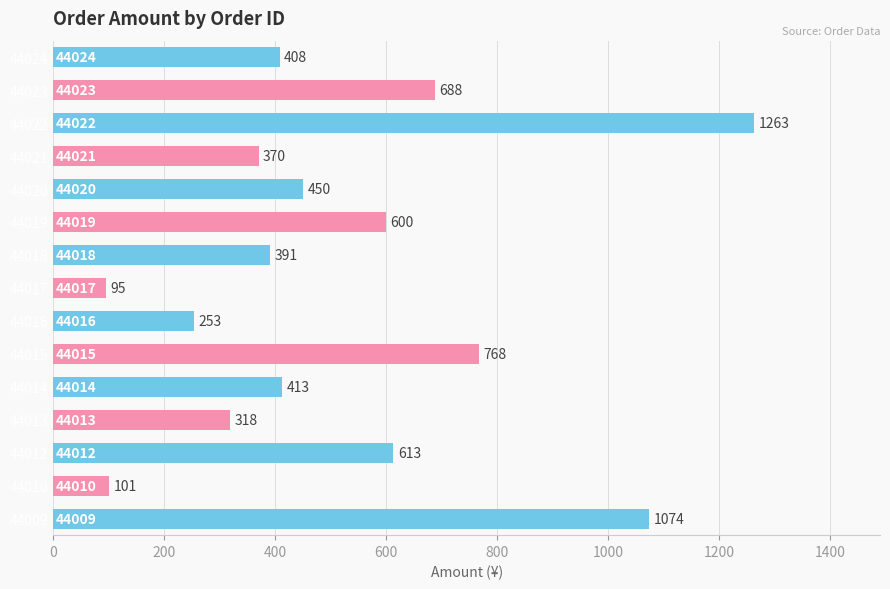

List the labels in order of value, largest first.

44022, 44009, 44015, 44023, 44012, 44019, 44020, 44014, 44024, 44018, 44021, 44013, 44016, 44010, 44017